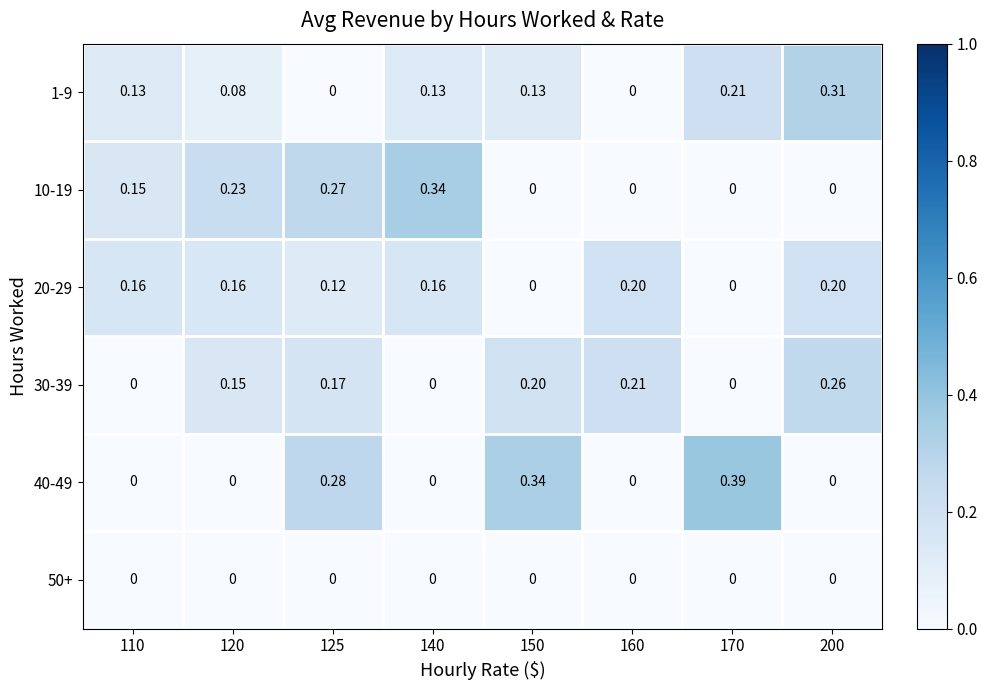

Is the value of 20-29 at 140 greater than the value of 1-9 at 200?

No